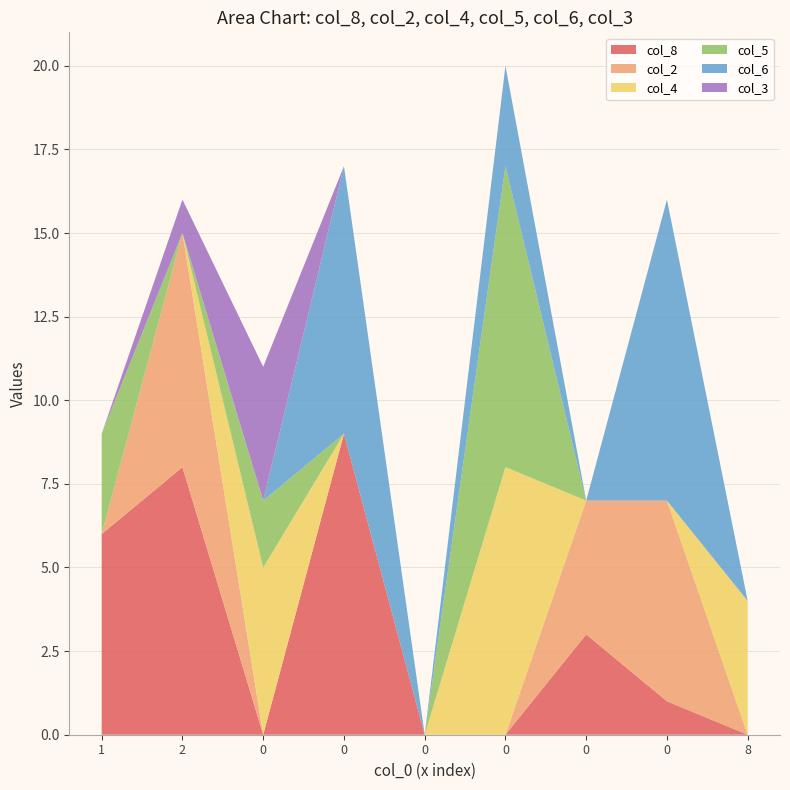

Reading right to left, list all the values displayed in this chart.

col_8: 0	1	3	0	0	9	0	8	6
col_2: 0	6	4	0	0	0	0	7	0
col_4: 4	0	0	8	0	0	5	0	0
col_5: 0	0	0	9	0	0	2	0	3
col_6: 0	9	0	3	0	8	0	0	0
col_3: 0	0	0	0	0	0	4	1	0